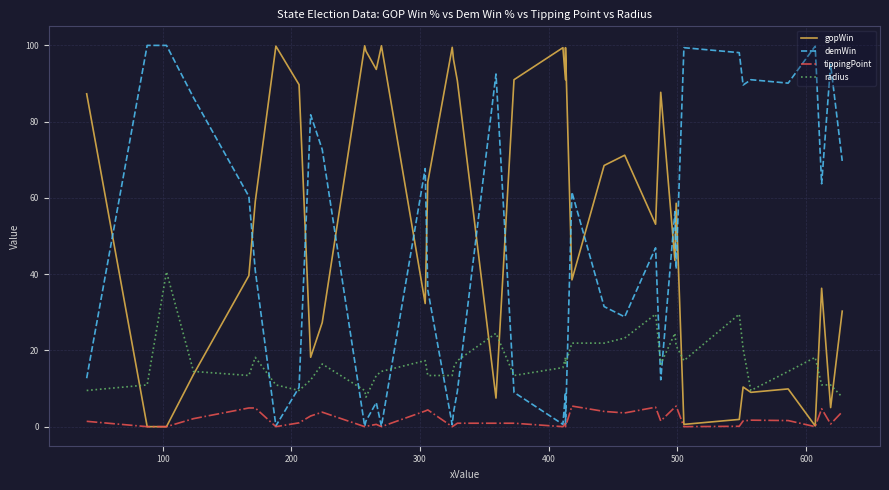

Is the value of tippingPoint at 38 greater than the value of gopWin at 30?

No